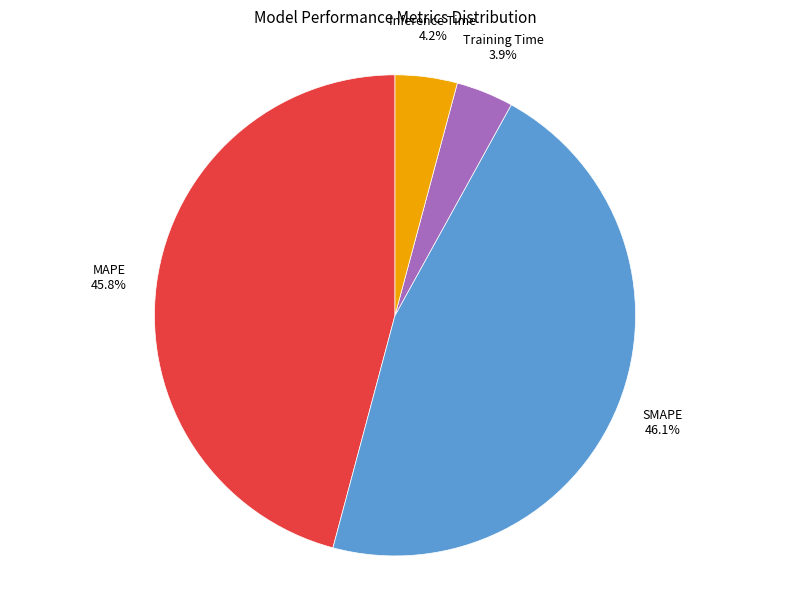

Is there any slice that represents more than half of the pie?

No